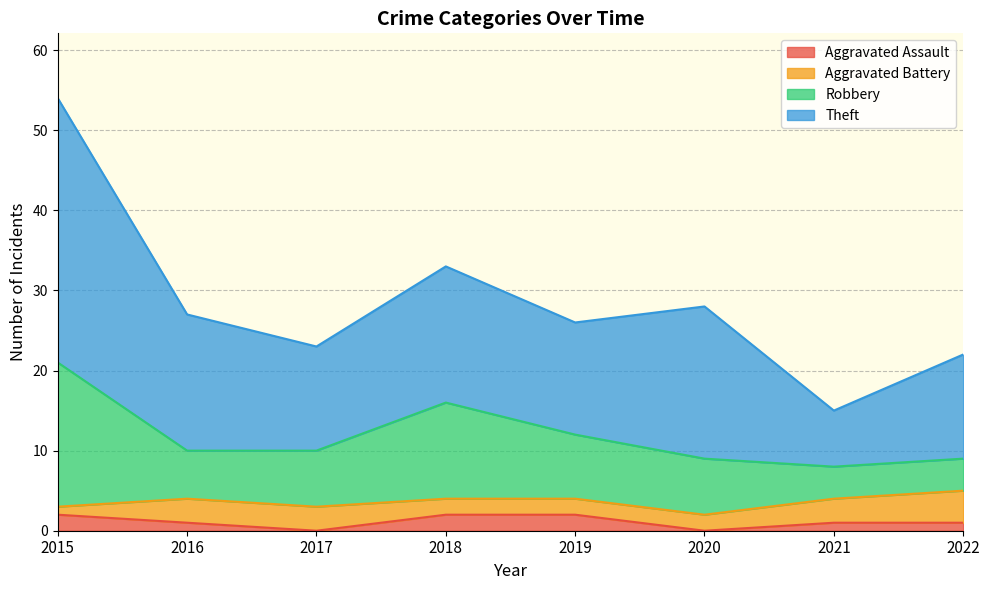

What is the value of the Robbery point at the 1st from the left?

21